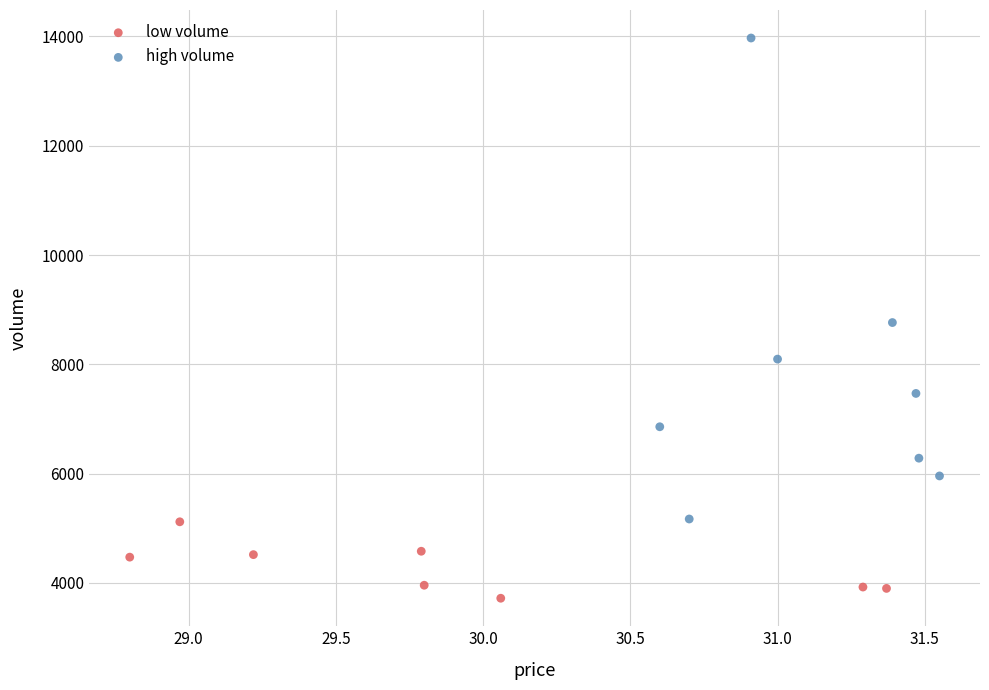

Which series reaches the minimum Y coordinate?

low volume